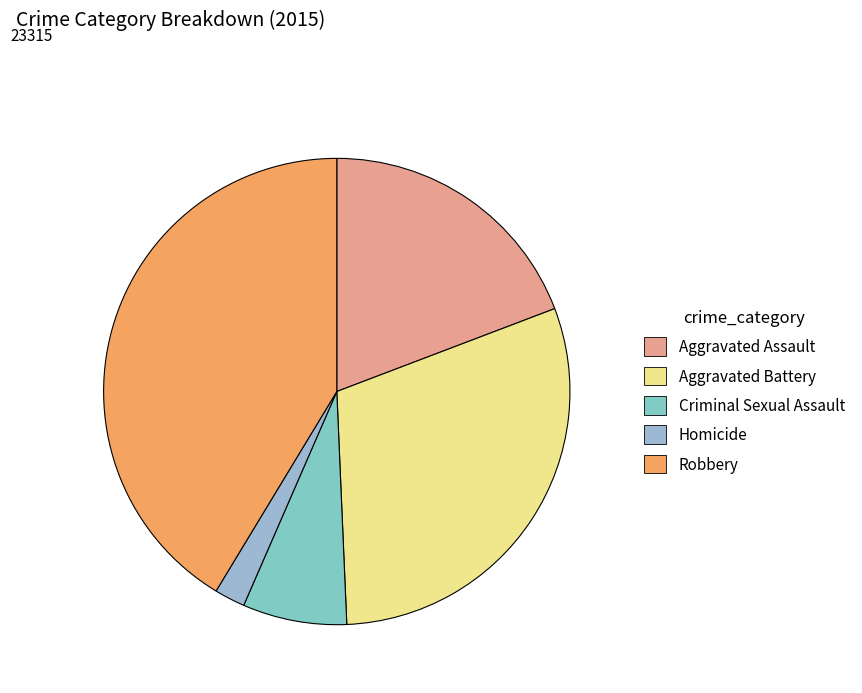

Combined, do Criminal Sexual Assault and Aggravated Assault account for over 50%?

No